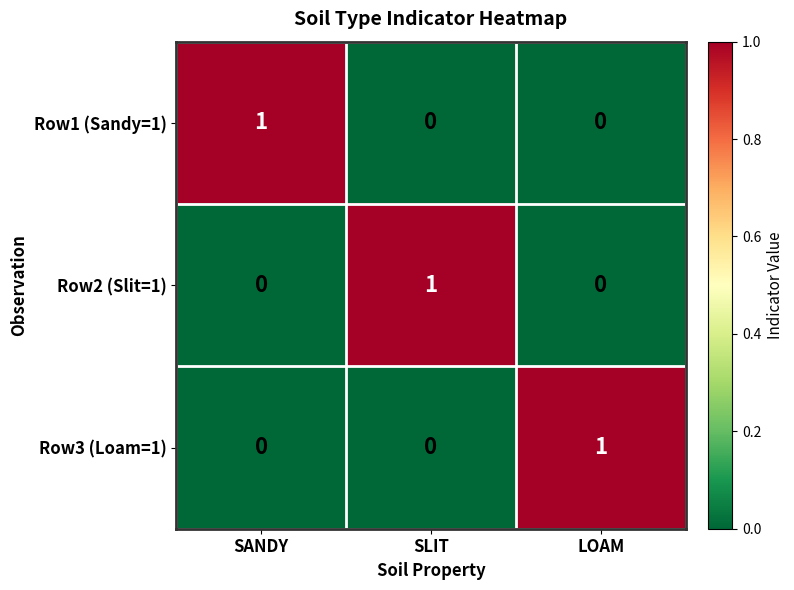

True or false: Row3 (Loam=1) has a value of 1 at LOAM.

True